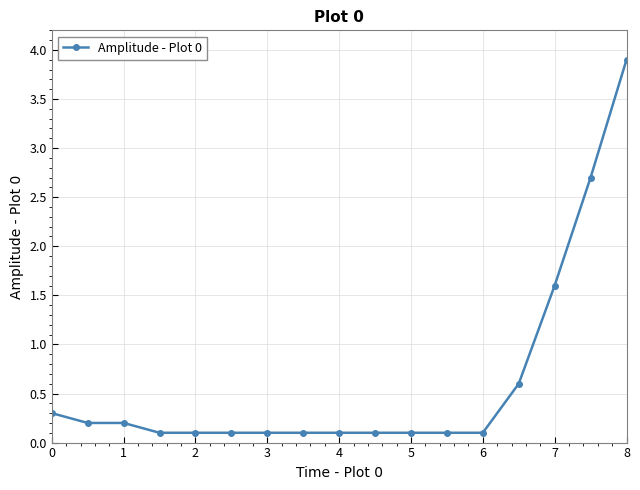

What is the sum of all values?

10.5